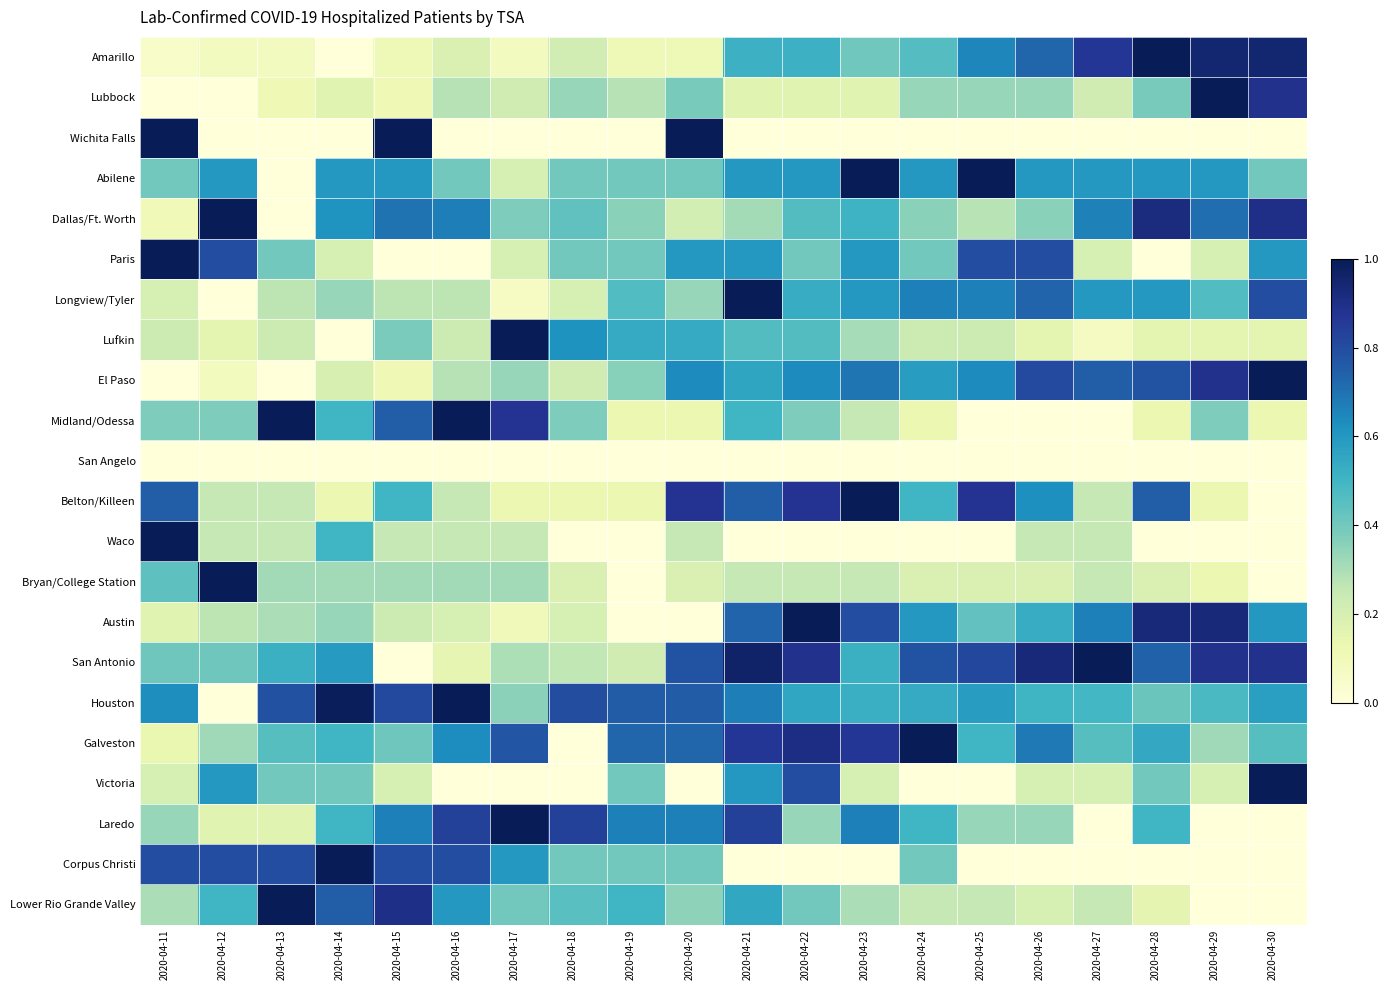

Which has a higher value, 2020-04-27 or 2020-04-26?

2020-04-27